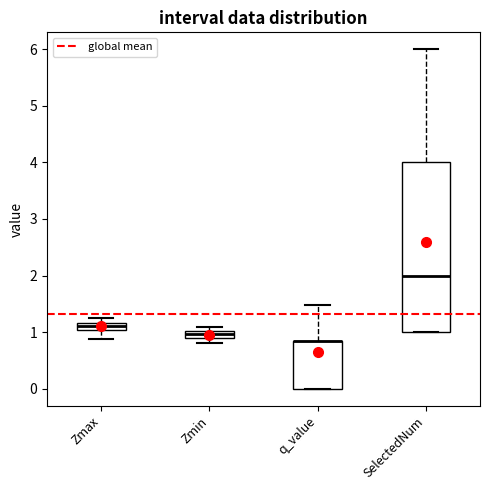

Where does the upper whisker of the box for SelectedNum end on the y-axis? The values are not printed on the chart, so give them approximately, as read against the axis.

6.0